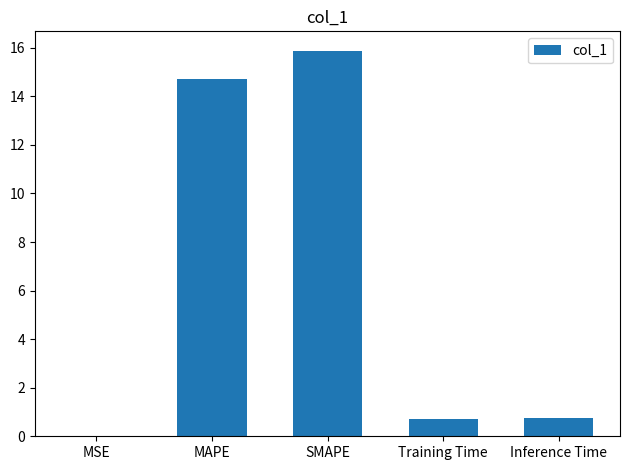

What is the average value?

6.4